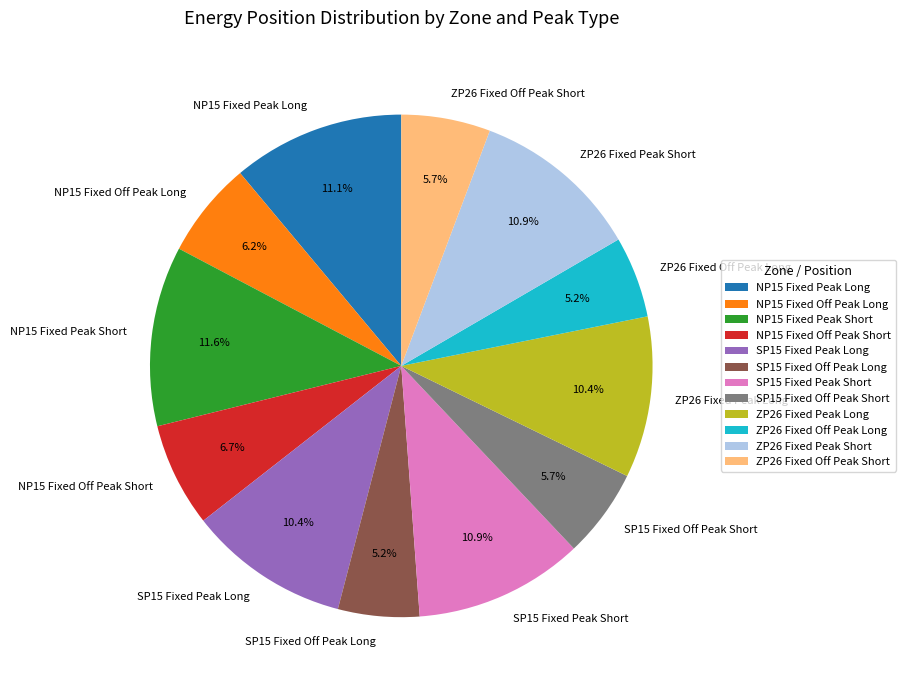

To the nearest percent, what portion does SP15 Fixed Off Peak Long represent?

5%